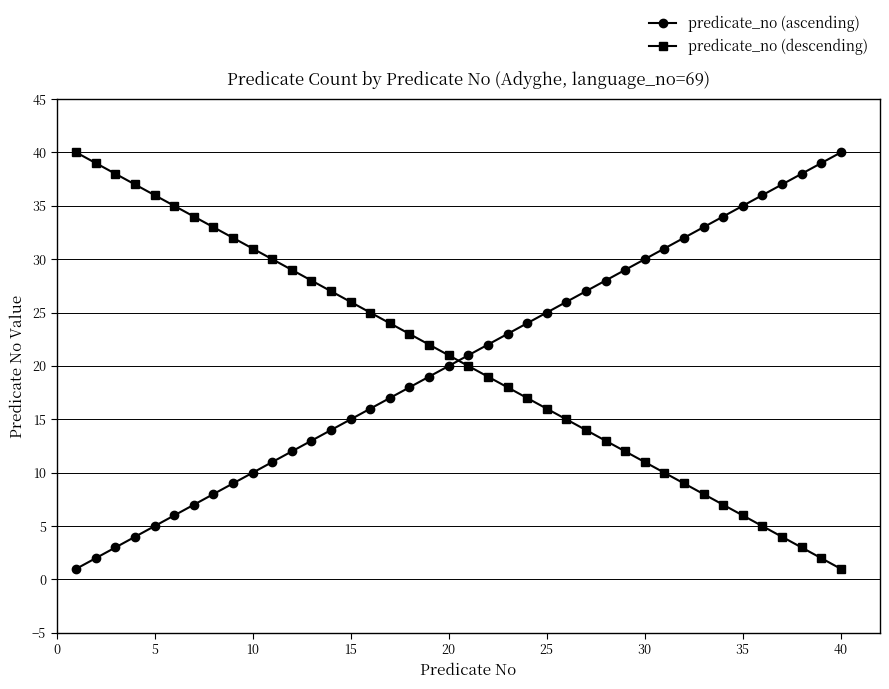

True or false: predicate_no (descending) has more than 0 interior local peaks.

False